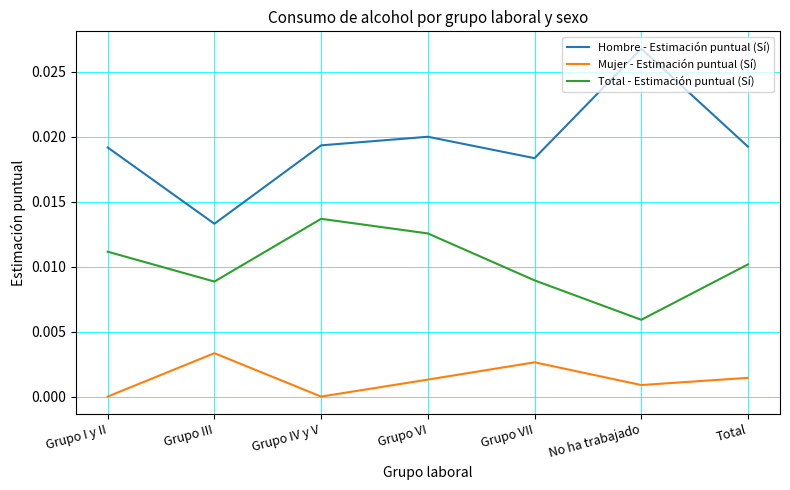

The Total - Estimación puntual (Sí) series shows 0.0 at Grupo IV y V. True or false?

True